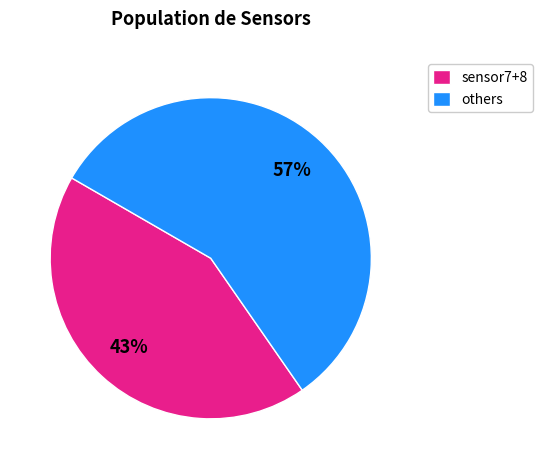

Do sensor7+8 and others together represent more than half of the pie?

Yes